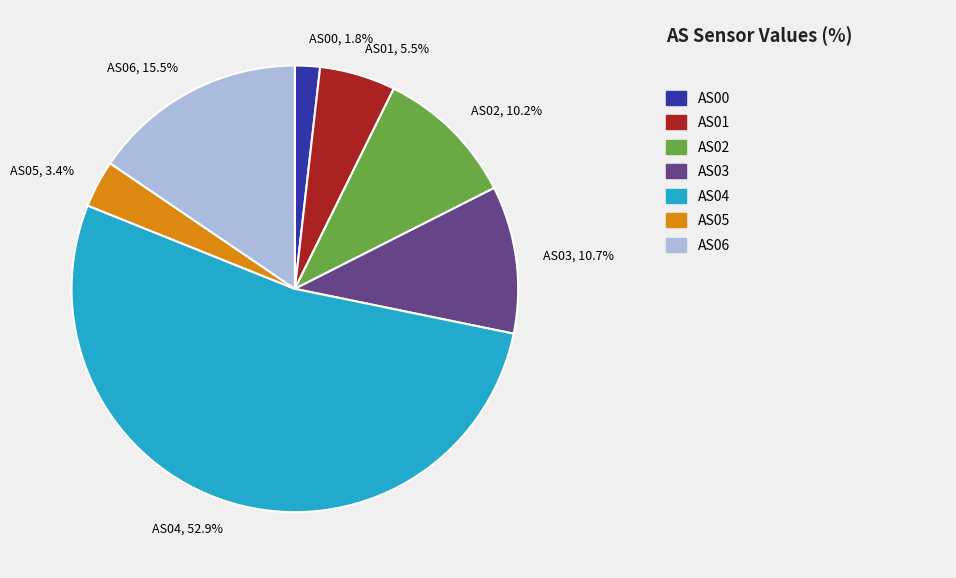

What is the largest slice in the pie chart?

AS04